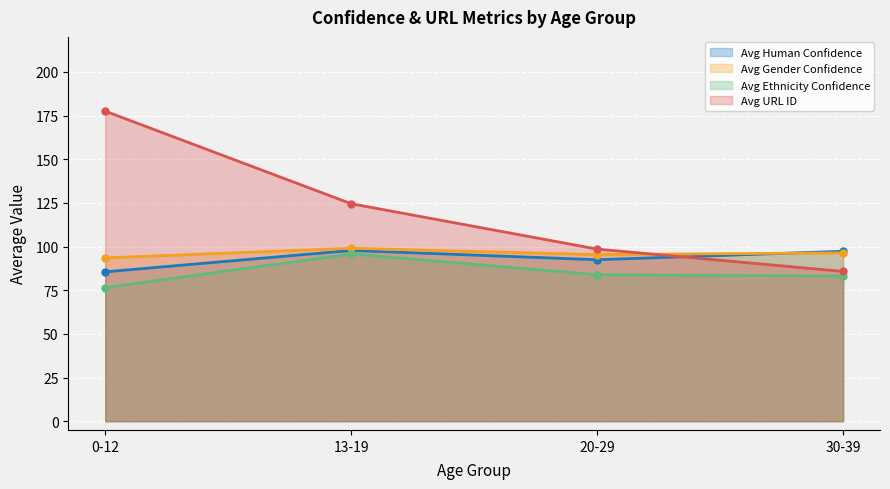

True or false: avg_ethnicity_confidence and avg_human_confidence cross at least once.

False